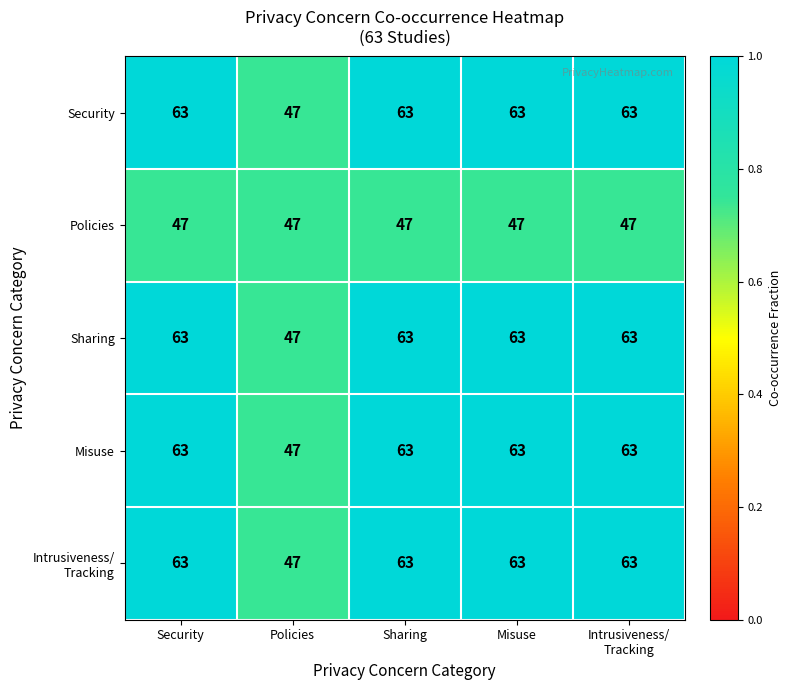

What is the total value across all series at Security?

299